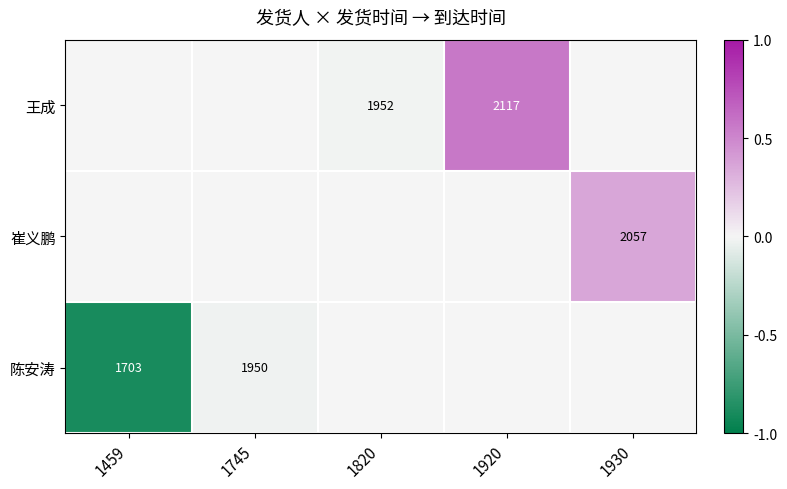

Is the value of 王成 at 1920 greater than the value of 陈安涛 at 1745?

Yes